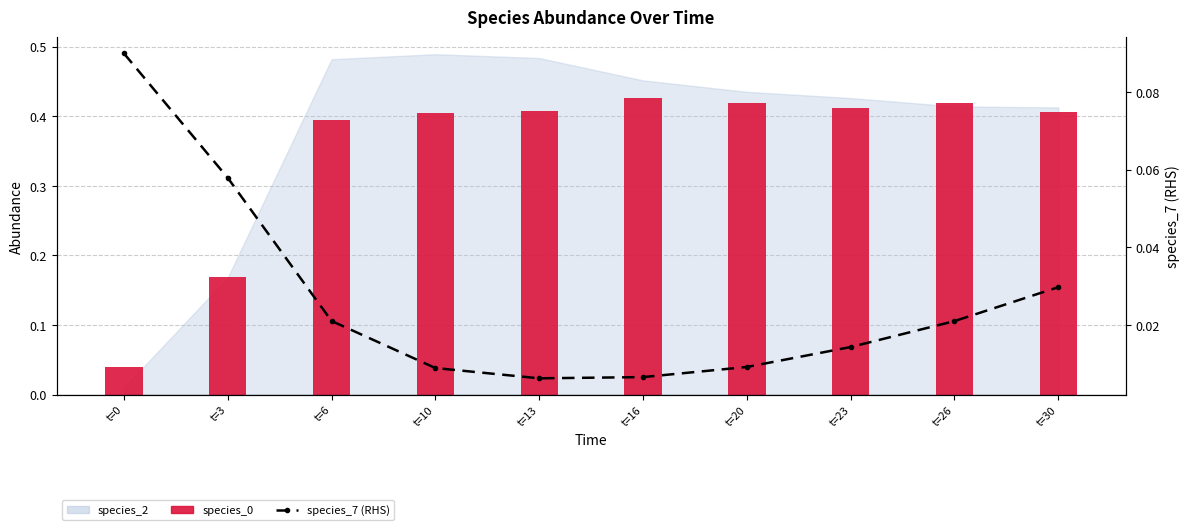

How many data points does each series have?

10